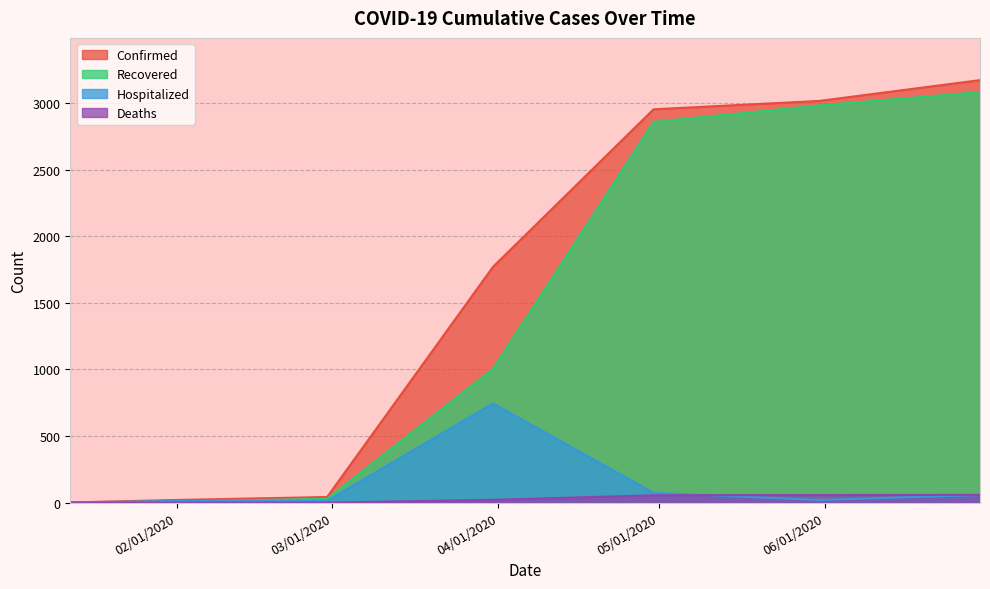

What is the lowest value of the Hospitalized series?

1